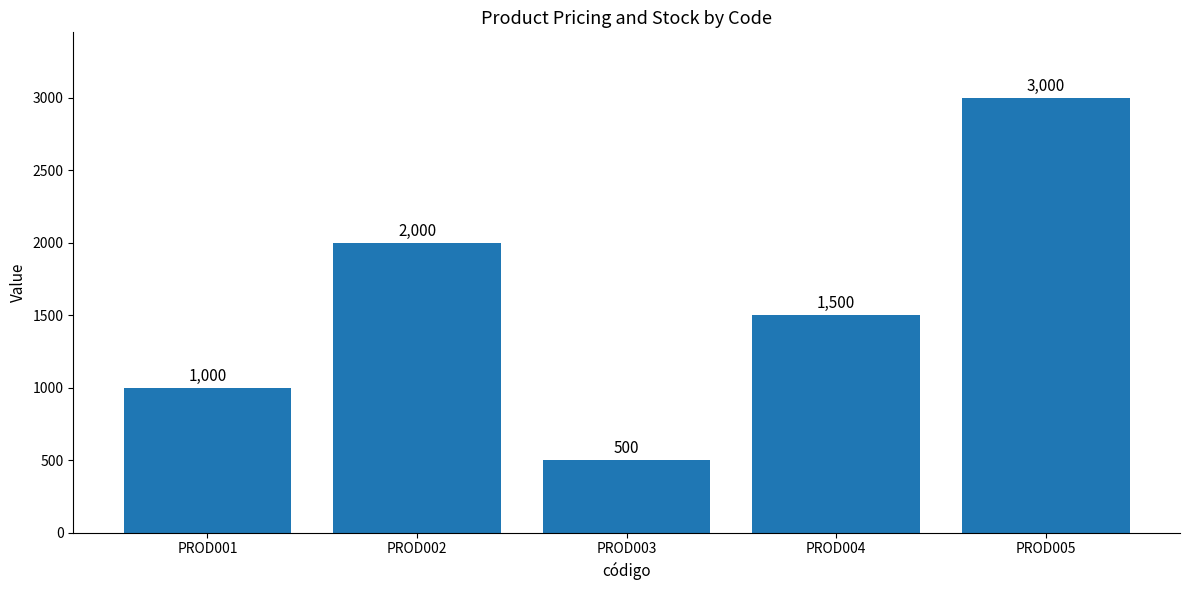

What is the difference between the values at PROD004 and PROD002?

500